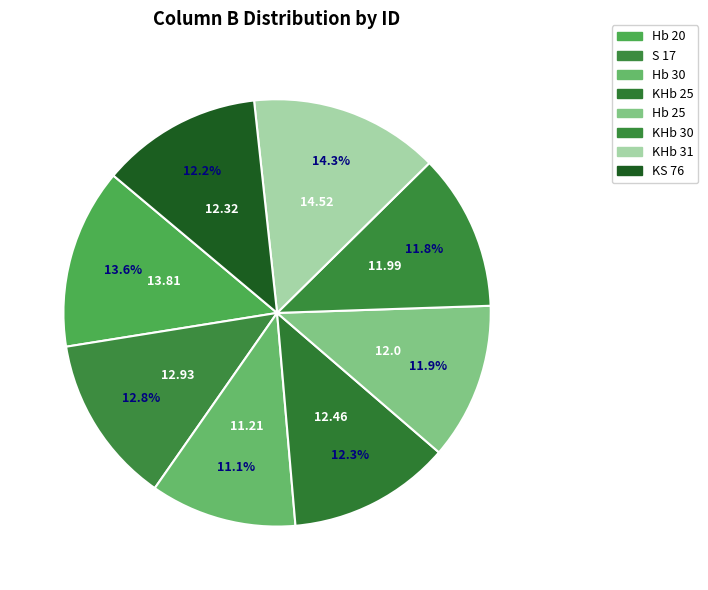

Is there a majority slice in this chart?

No